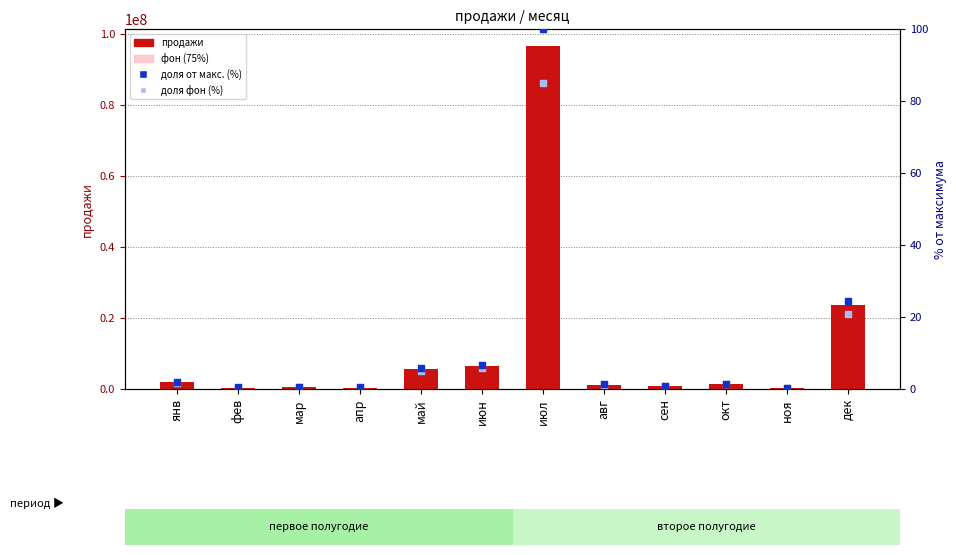

Which series has the largest total across all categories?

продажи